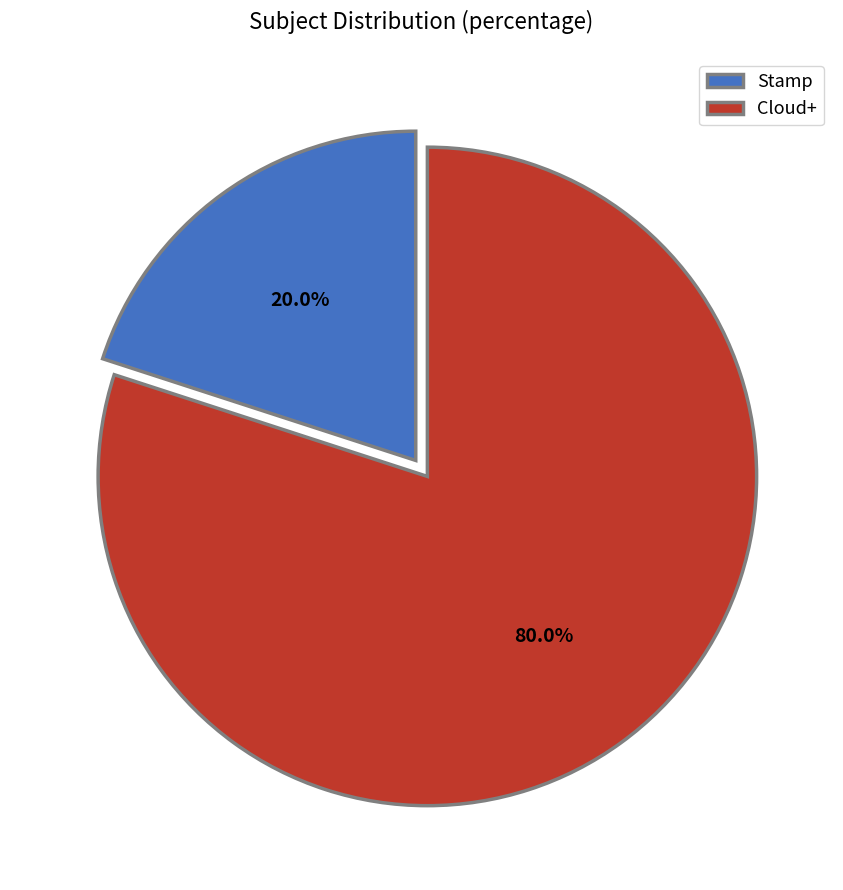

Between Cloud+ and Stamp, which is larger?

Cloud+